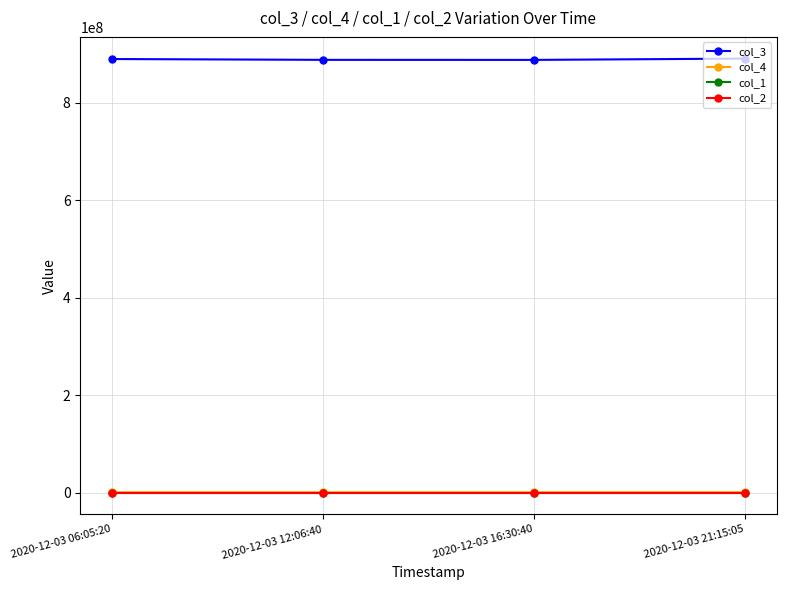

At how many categories does at least one series exceed 38247120?

4